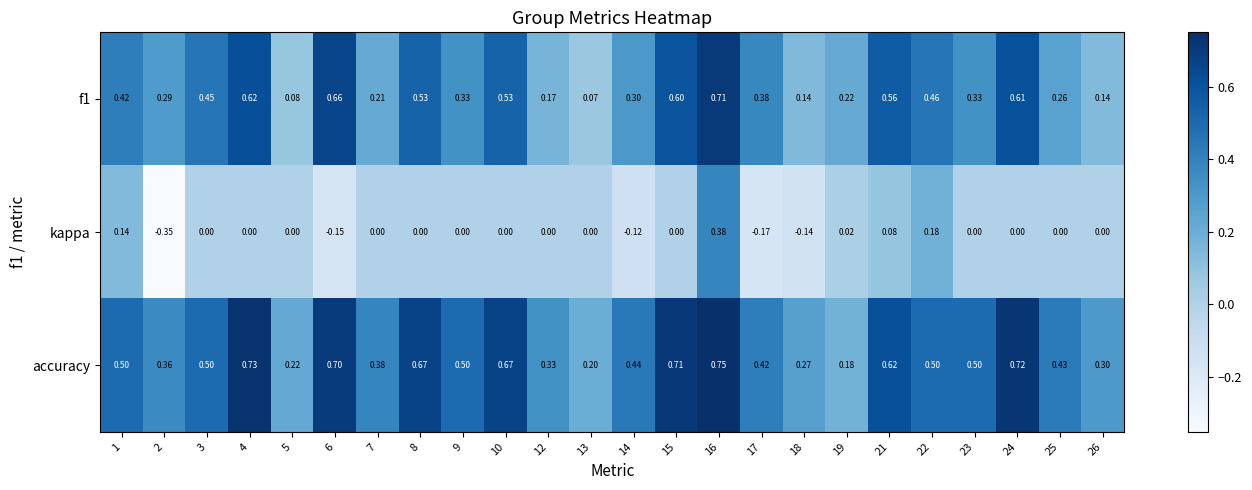

Which series has the largest range (max minus min)?

kappa